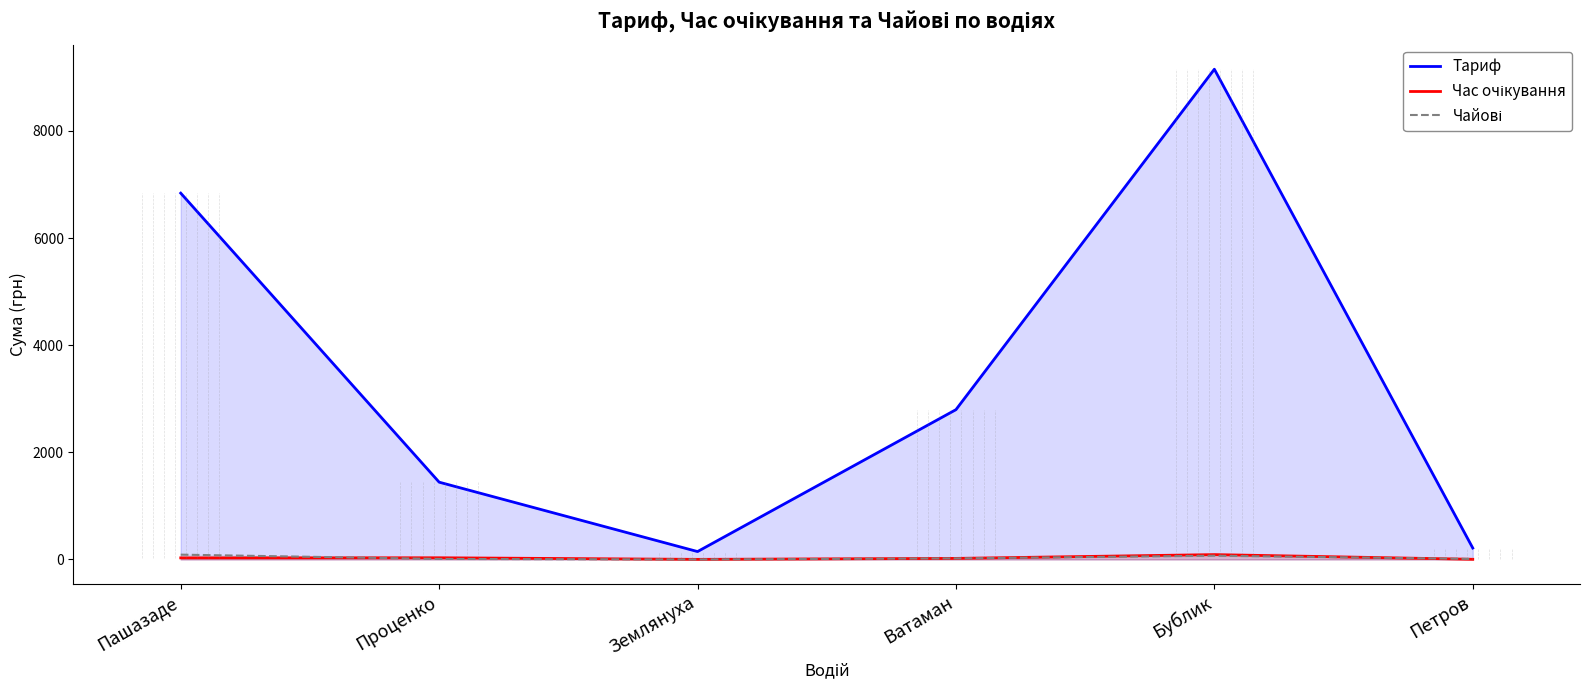

Reading right to left, what are all the values shown in this chart?

Тариф: Петров=213.6	Бублик=9152.5	Ватаман=2796.9	Землянуха=147.6	Проценко=1443.1	Пашазаде=6839.0
Час очікування: Петров=3.2	Бублик=90.7	Ватаман=20.0	Землянуха=1.9	Проценко=31.6	Пашазаде=29.7
Чайові: Петров=10.0	Бублик=70.0	Ватаман=20.0	Землянуха=0.0	Проценко=10.0	Пашазаде=90.0